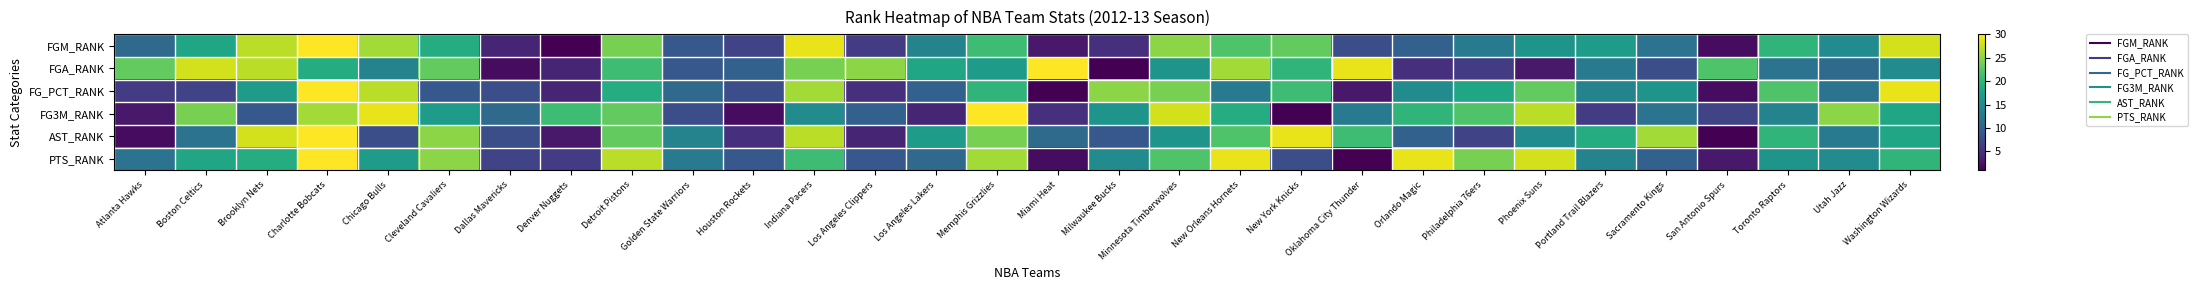

Reading left to right, transcribe all the data shown in this chart.

FGM_RANK: Atlanta Hawks=11	Boston Celtics=18	Brooklyn Nets=27	Charlotte Bobcats=30	Chicago Bulls=26	Cleveland Cavaliers=19	Dallas Mavericks=4	Denver Nuggets=1	Detroit Pistons=24	Golden State Warriors=9	Houston Rockets=7	Indiana Pacers=29	Los Angeles Clippers=6	Los Angeles Lakers=14	Memphis Grizzlies=21	Miami Heat=3	Milwaukee Bucks=5	Minnesota Timberwolves=25	New Orleans Hornets=22	New York Knicks=23	Oklahoma City Thunder=8	Orlando Magic=10	Philadelphia 76ers=13	Phoenix Suns=16	Portland Trail Blazers=17	Sacramento Kings=12	San Antonio Spurs=2	Toronto Raptors=20	Utah Jazz=15	Washington Wizards=28
FGA_RANK: Atlanta Hawks=23	Boston Celtics=28	Brooklyn Nets=27	Charlotte Bobcats=19	Chicago Bulls=14	Cleveland Cavaliers=23	Dallas Mavericks=2	Denver Nuggets=4	Detroit Pistons=21	Golden State Warriors=9	Houston Rockets=10	Indiana Pacers=24	Los Angeles Clippers=25	Los Angeles Lakers=18	Memphis Grizzlies=17	Miami Heat=30	Milwaukee Bucks=1	Minnesota Timberwolves=16	New Orleans Hornets=26	New York Knicks=20	Oklahoma City Thunder=29	Orlando Magic=5	Philadelphia 76ers=6	Phoenix Suns=3	Portland Trail Blazers=13	Sacramento Kings=8	San Antonio Spurs=22	Toronto Raptors=12	Utah Jazz=11	Washington Wizards=15
FG_PCT_RANK: Atlanta Hawks=6	Boston Celtics=7	Brooklyn Nets=17	Charlotte Bobcats=30	Chicago Bulls=27	Cleveland Cavaliers=9	Dallas Mavericks=8	Denver Nuggets=4	Detroit Pistons=19	Golden State Warriors=11	Houston Rockets=8	Indiana Pacers=26	Los Angeles Clippers=5	Los Angeles Lakers=10	Memphis Grizzlies=20	Miami Heat=1	Milwaukee Bucks=25	Minnesota Timberwolves=24	New Orleans Hornets=13	New York Knicks=21	Oklahoma City Thunder=3	Orlando Magic=15	Philadelphia 76ers=18	Phoenix Suns=23	Portland Trail Blazers=14	Sacramento Kings=16	San Antonio Spurs=2	Toronto Raptors=22	Utah Jazz=12	Washington Wizards=29
FG3M_RANK: Atlanta Hawks=3	Boston Celtics=24	Brooklyn Nets=9	Charlotte Bobcats=26	Chicago Bulls=29	Cleveland Cavaliers=17	Dallas Mavericks=11	Denver Nuggets=21	Detroit Pistons=23	Golden State Warriors=8	Houston Rockets=2	Indiana Pacers=15	Los Angeles Clippers=10	Los Angeles Lakers=4	Memphis Grizzlies=30	Miami Heat=5	Milwaukee Bucks=16	Minnesota Timberwolves=28	New Orleans Hornets=19	New York Knicks=1	Oklahoma City Thunder=13	Orlando Magic=20	Philadelphia 76ers=22	Phoenix Suns=27	Portland Trail Blazers=6	Sacramento Kings=12	San Antonio Spurs=7	Toronto Raptors=14	Utah Jazz=25	Washington Wizards=18
AST_RANK: Atlanta Hawks=2	Boston Celtics=12	Brooklyn Nets=28	Charlotte Bobcats=30	Chicago Bulls=8	Cleveland Cavaliers=25	Dallas Mavericks=8	Denver Nuggets=3	Detroit Pistons=23	Golden State Warriors=14	Houston Rockets=5	Indiana Pacers=27	Los Angeles Clippers=4	Los Angeles Lakers=17	Memphis Grizzlies=24	Miami Heat=11	Milwaukee Bucks=9	Minnesota Timberwolves=16	New Orleans Hornets=22	New York Knicks=29	Oklahoma City Thunder=21	Orlando Magic=10	Philadelphia 76ers=7	Phoenix Suns=15	Portland Trail Blazers=19	Sacramento Kings=26	San Antonio Spurs=1	Toronto Raptors=20	Utah Jazz=13	Washington Wizards=18
PTS_RANK: Atlanta Hawks=12	Boston Celtics=18	Brooklyn Nets=19	Charlotte Bobcats=30	Chicago Bulls=17	Cleveland Cavaliers=25	Dallas Mavericks=7	Denver Nuggets=6	Detroit Pistons=27	Golden State Warriors=13	Houston Rockets=9	Indiana Pacers=21	Los Angeles Clippers=9	Los Angeles Lakers=11	Memphis Grizzlies=26	Miami Heat=2	Milwaukee Bucks=15	Minnesota Timberwolves=22	New Orleans Hornets=29	New York Knicks=8	Oklahoma City Thunder=1	Orlando Magic=29	Philadelphia 76ers=24	Phoenix Suns=28	Portland Trail Blazers=14	Sacramento Kings=10	San Antonio Spurs=3	Toronto Raptors=16	Utah Jazz=15	Washington Wizards=20